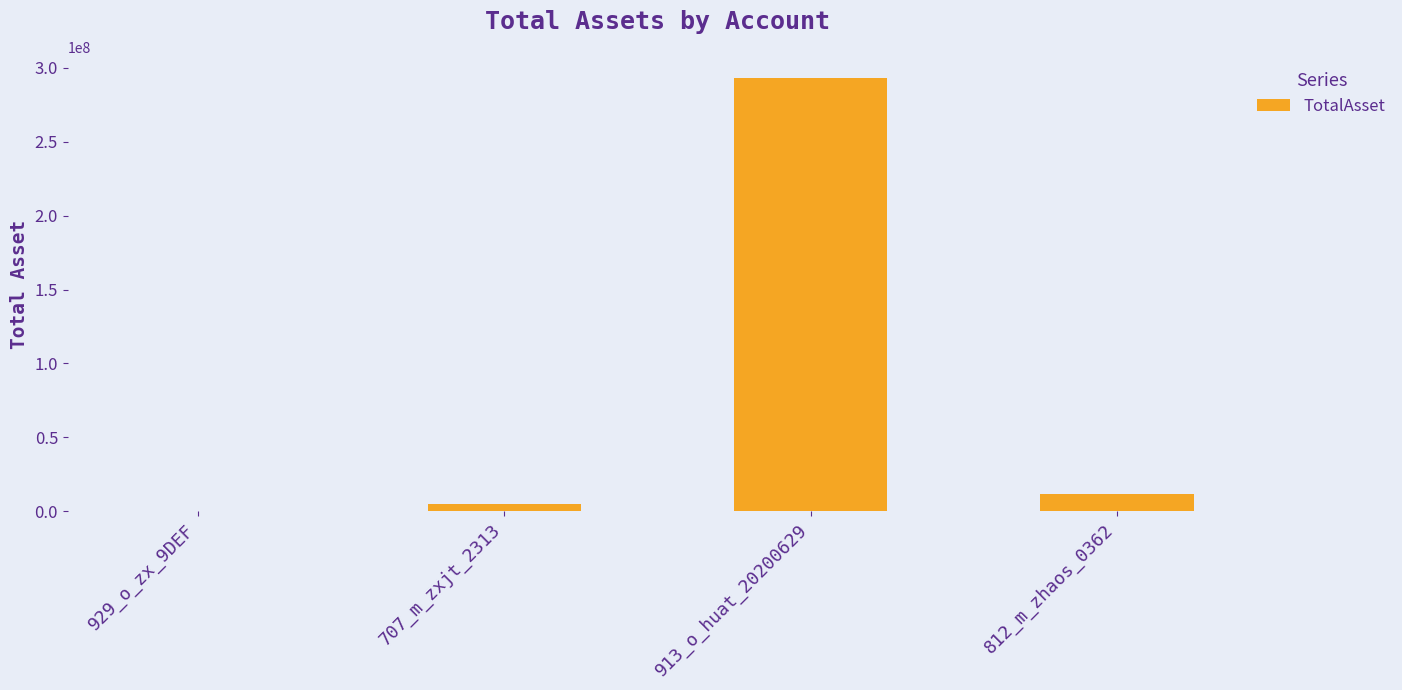

How many categories are shown in the chart?

4